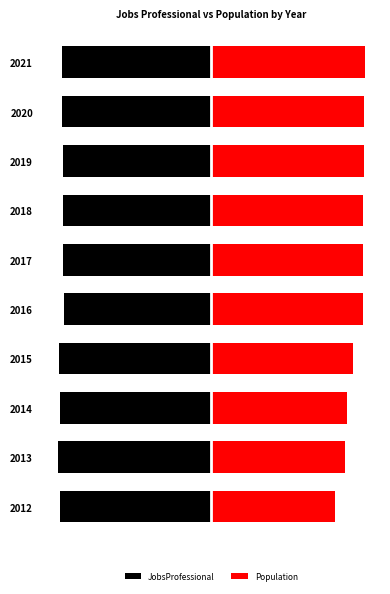

What are all the series names shown in the legend?

JobsProfessional, Population